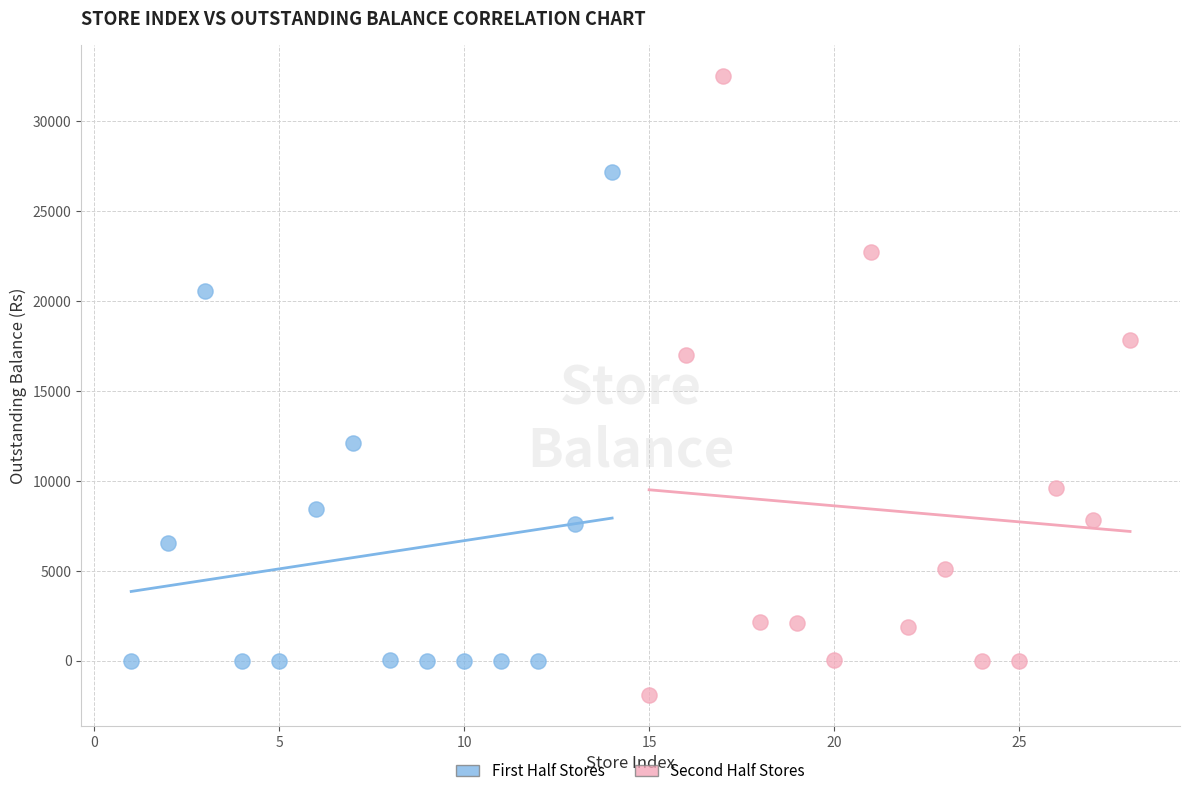

Which series reaches the minimum Y coordinate?

Second Half Stores